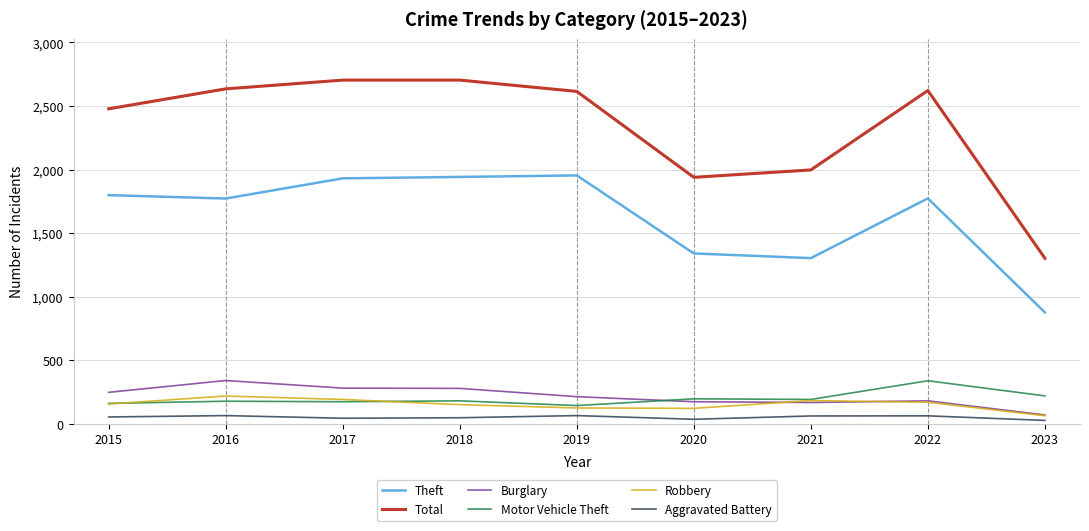

In Burglary, how many points are lower than both neighbors (excluding endpoints)?

1